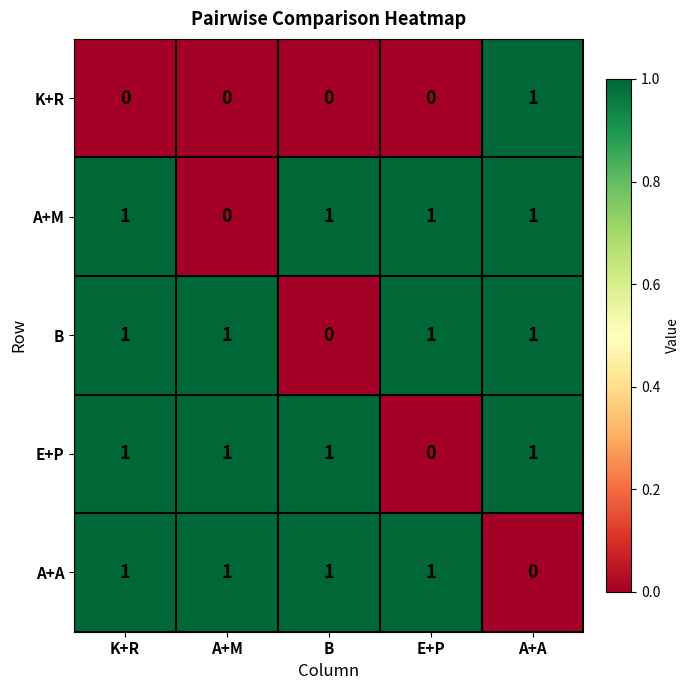

What is the spread (max minus min) of values at K+R?

1